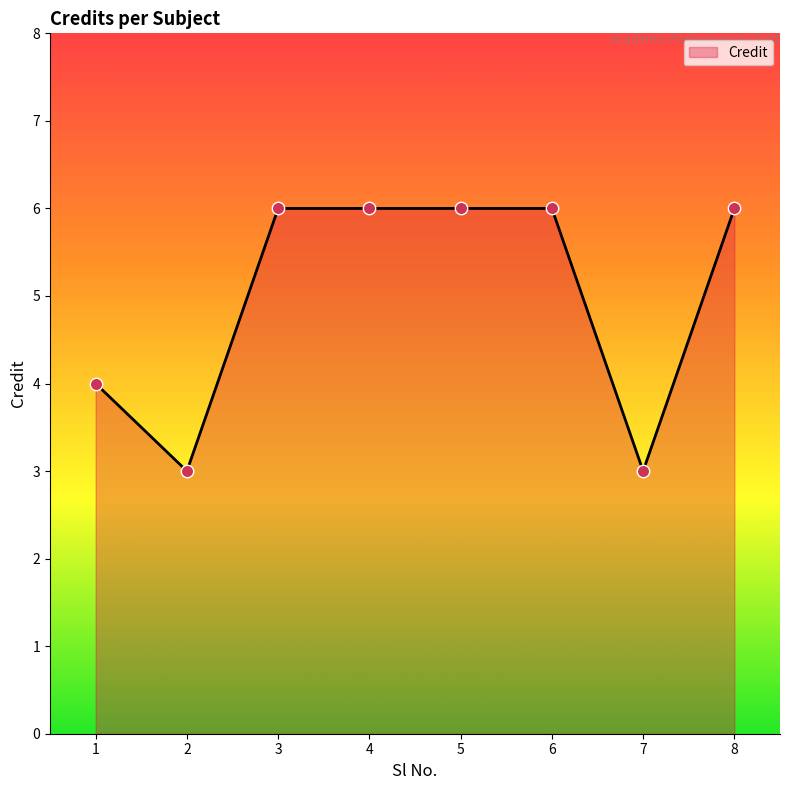

Between 2 and 4, which is larger?

4